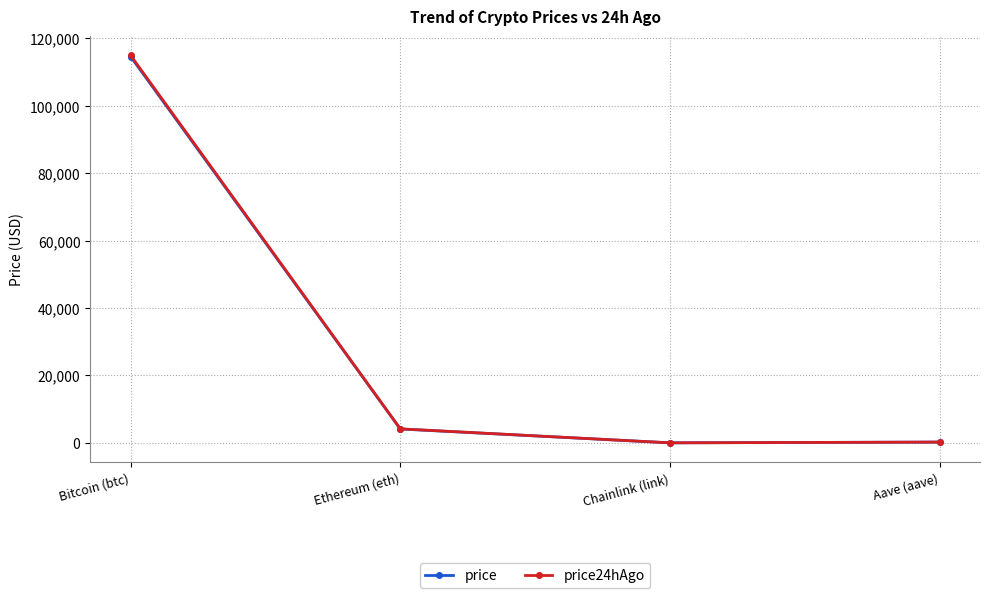

True or false: price24hAgo has a value of 4168.2 at Ethereum (eth).

True